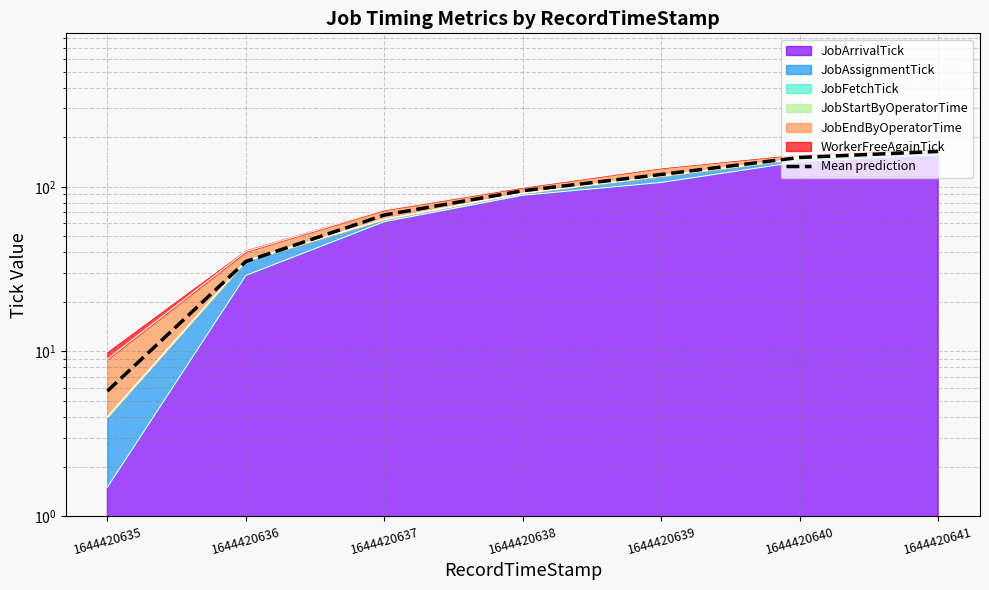

Rank the categories by value from lowest to highest.

1644420635, 1644420636, 1644420637, 1644420638, 1644420639, 1644420640, 1644420641